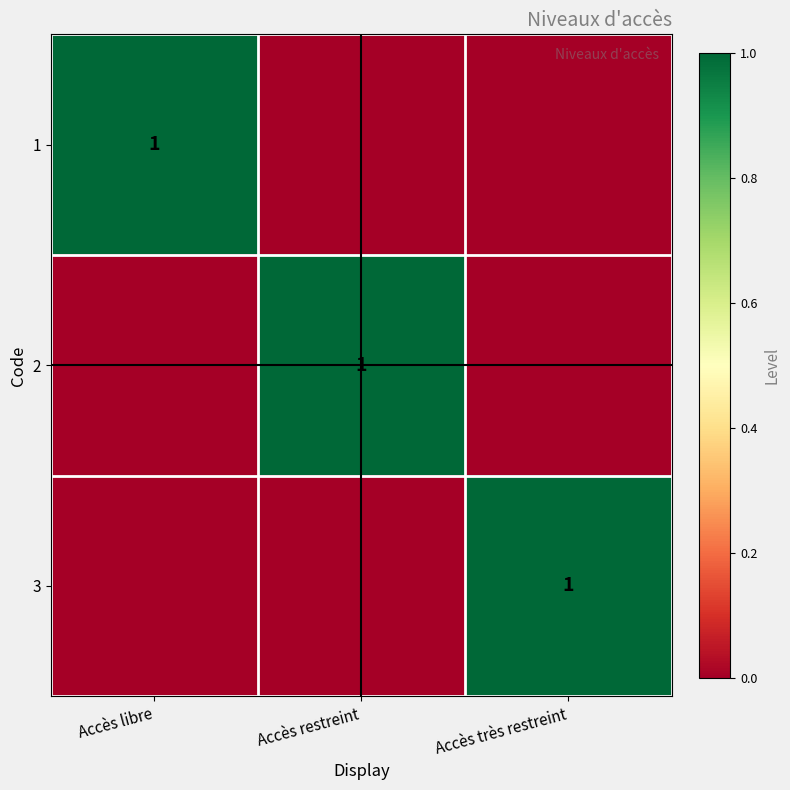

True or false: 3 has a value of 0 at Accès très restreint.

False